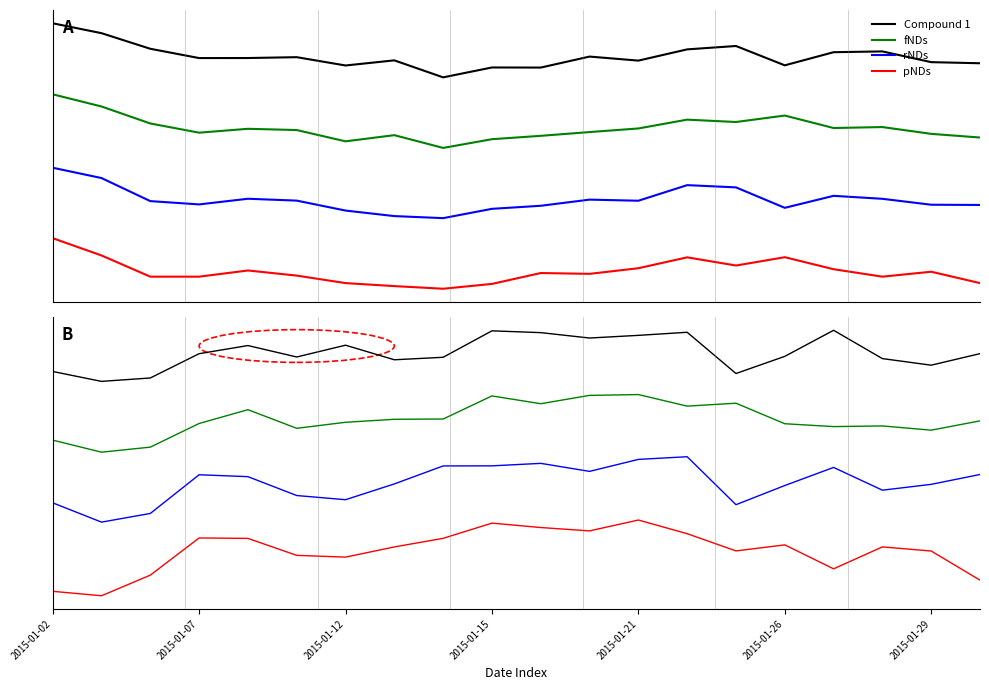

What is the difference between the fNDs (high) values at 2015-01-29 and 2015-01-21?

1.2